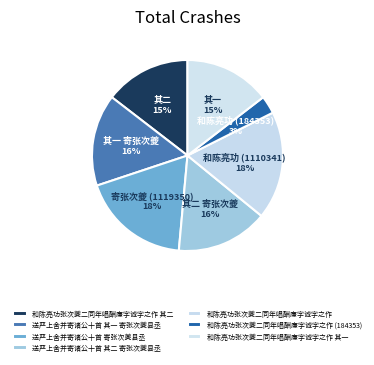

To the nearest percent, what portion does 和陈亮功张次夔二同年唱酬廉字诚字之作 (184353) represent?

3%